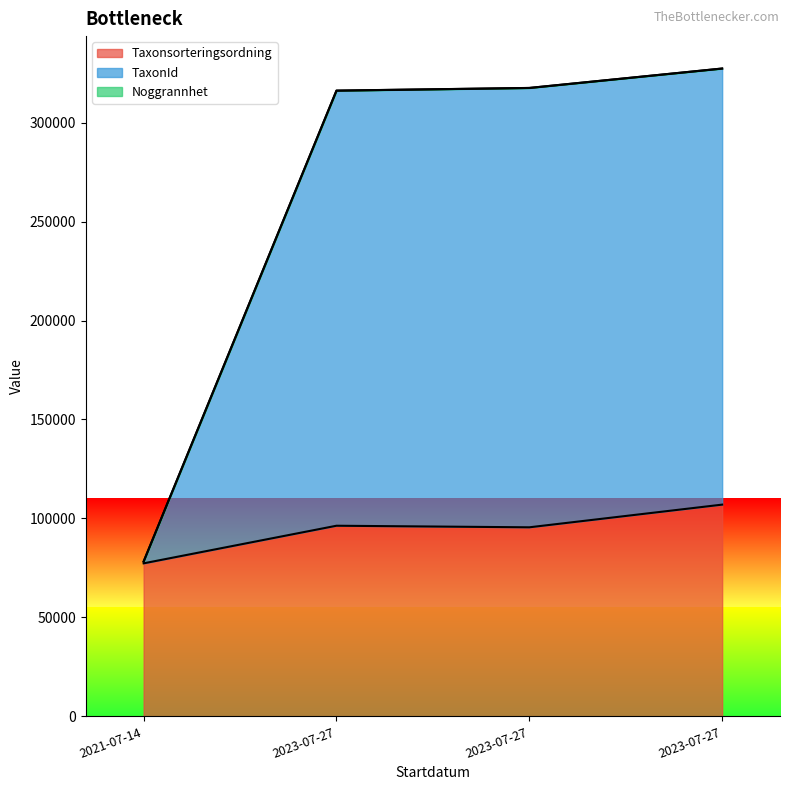

Rank the series at 2021-07-14 from lowest to highest value.

Taxonsorteringsordning, Noggrannhet, TaxonId